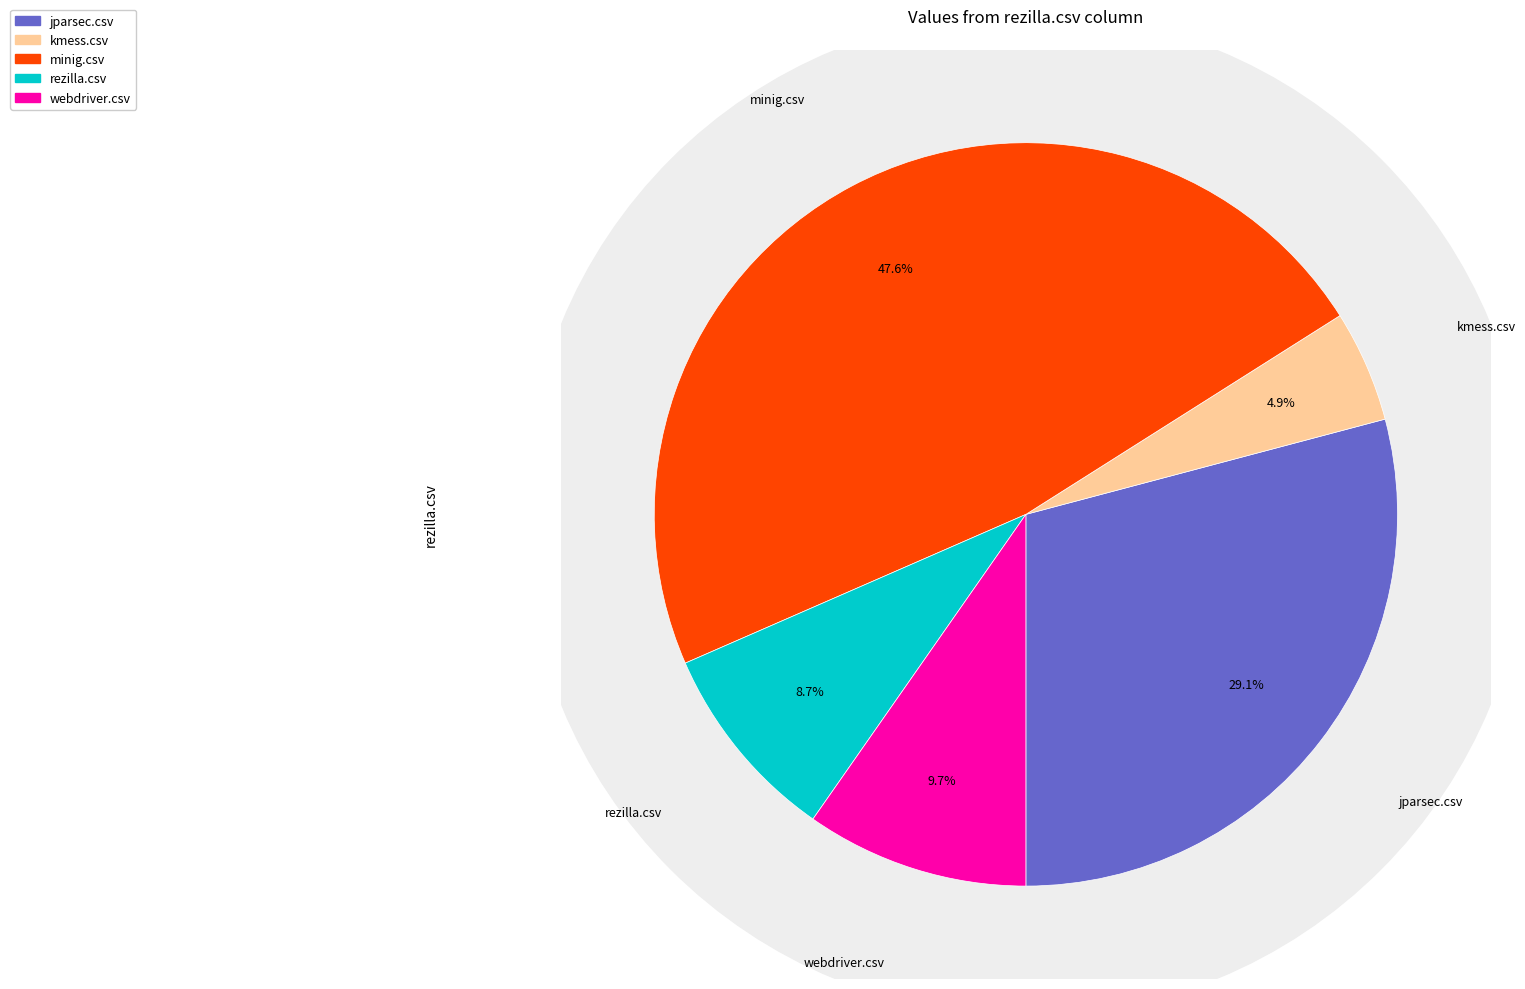

Which slice is the smallest?

kmess.csv